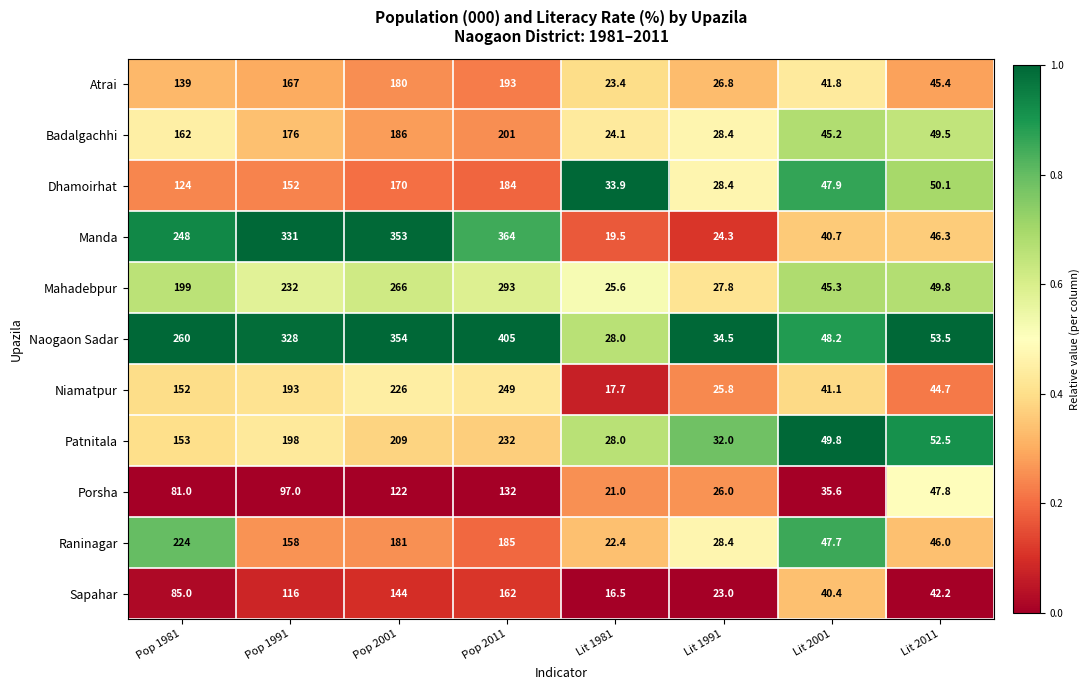

Between Pop 1981 and Lit 2011, which series saw the biggest shift?

Naogaon Sadar